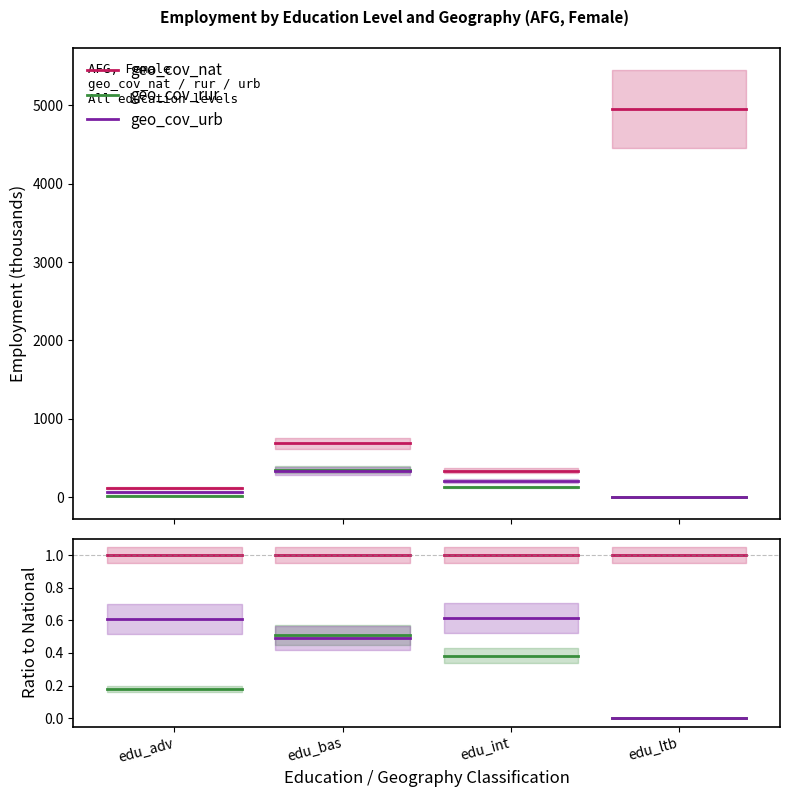

Count the number of data series in this chart.

3